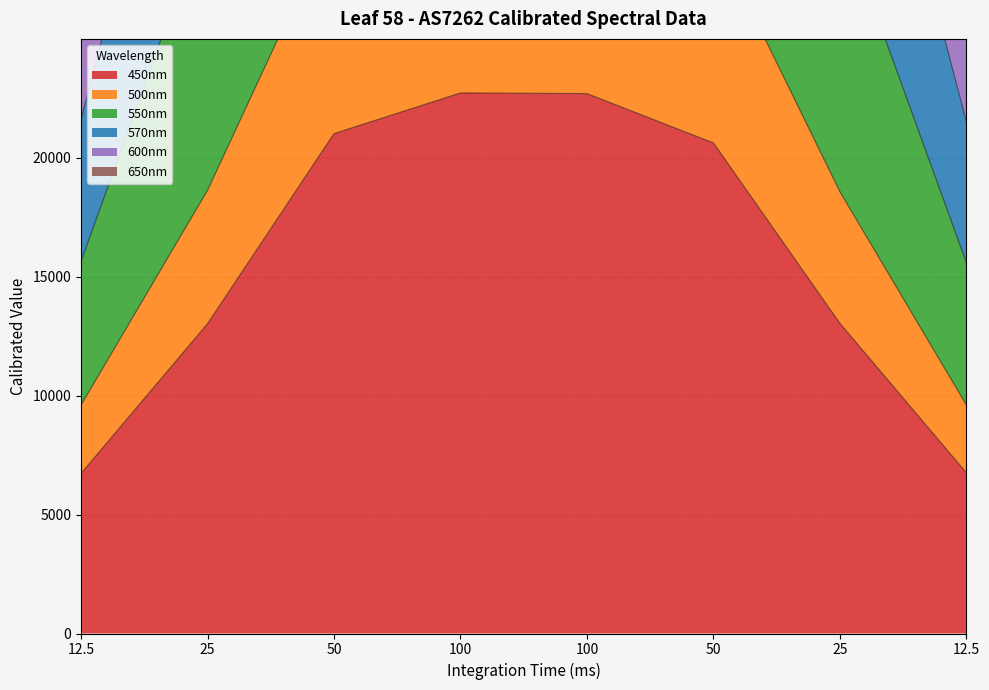

What is the spread (max minus min) of values at 100?

77608.9